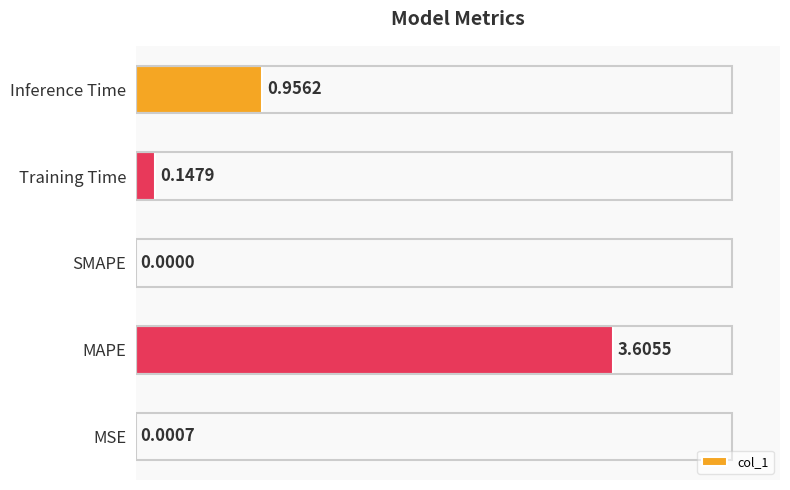

Which category has the highest value across all series?

MAPE